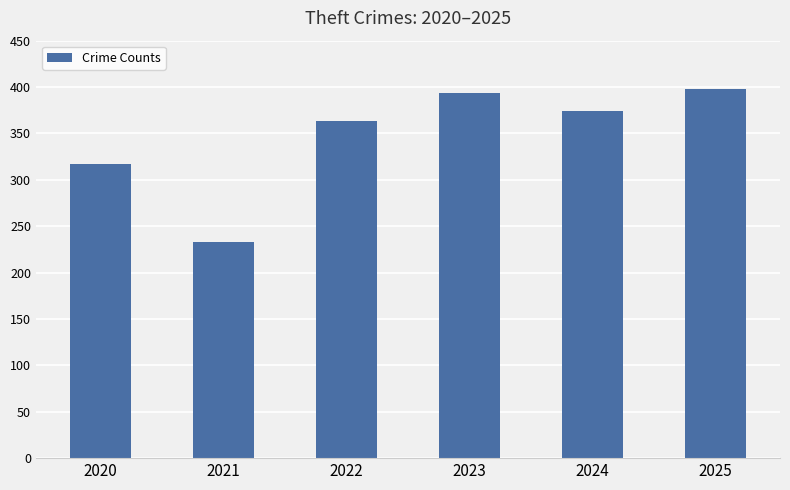

What is the difference between the values at 2023 and 2022?

31